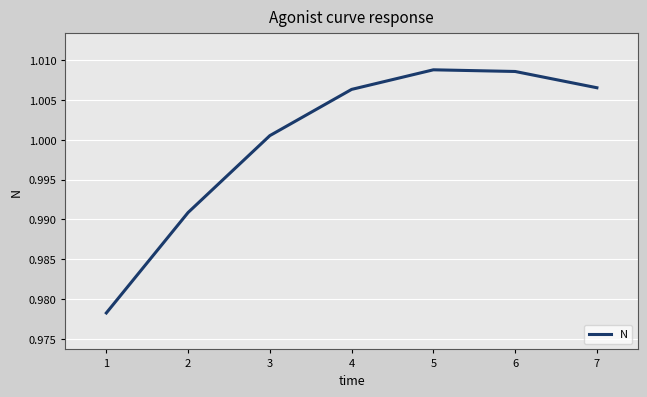

Is it true that the value at 3 is 0.5?

False